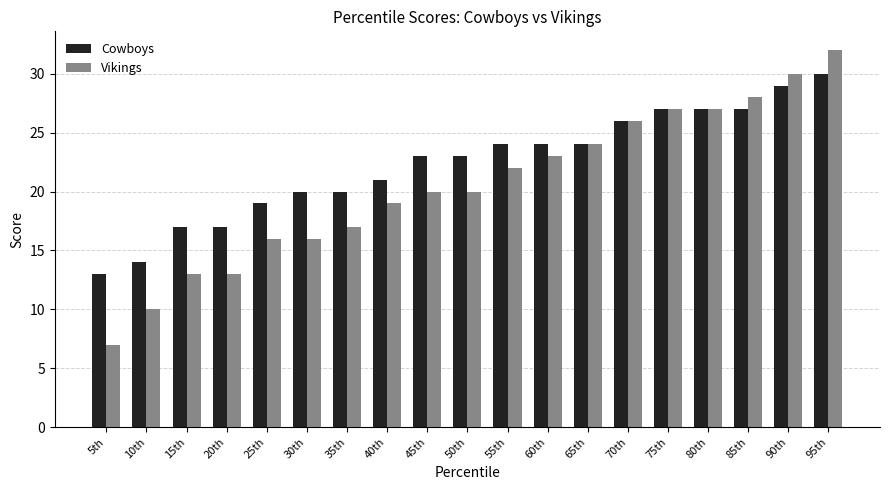

List the series in order of their peak value, lowest first.

Cowboys, Vikings